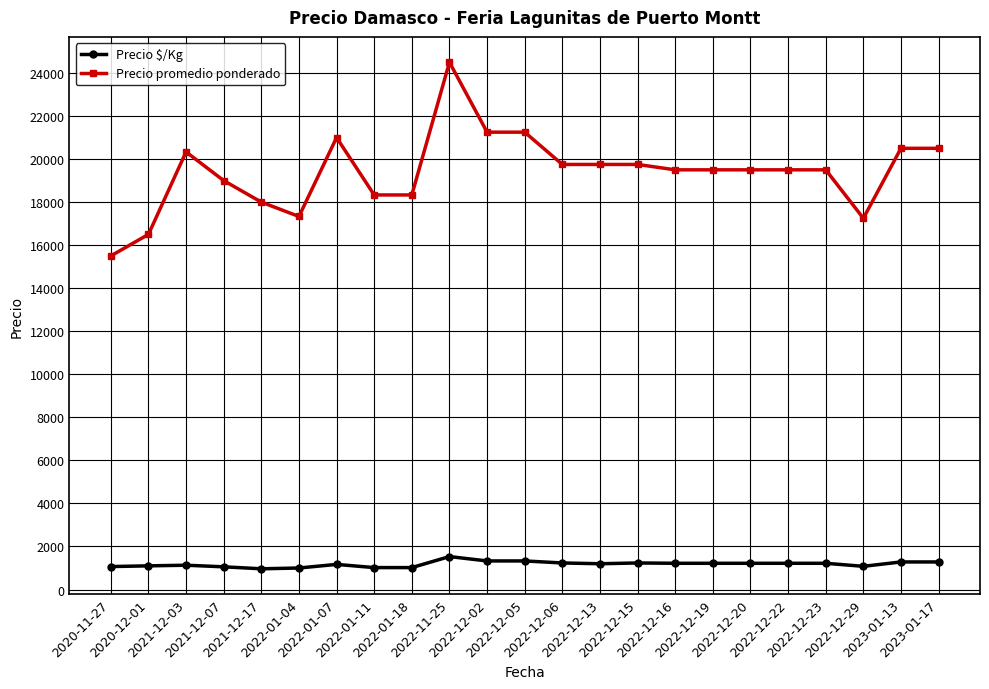

At how many categories does at least one series exceed 14535?

23